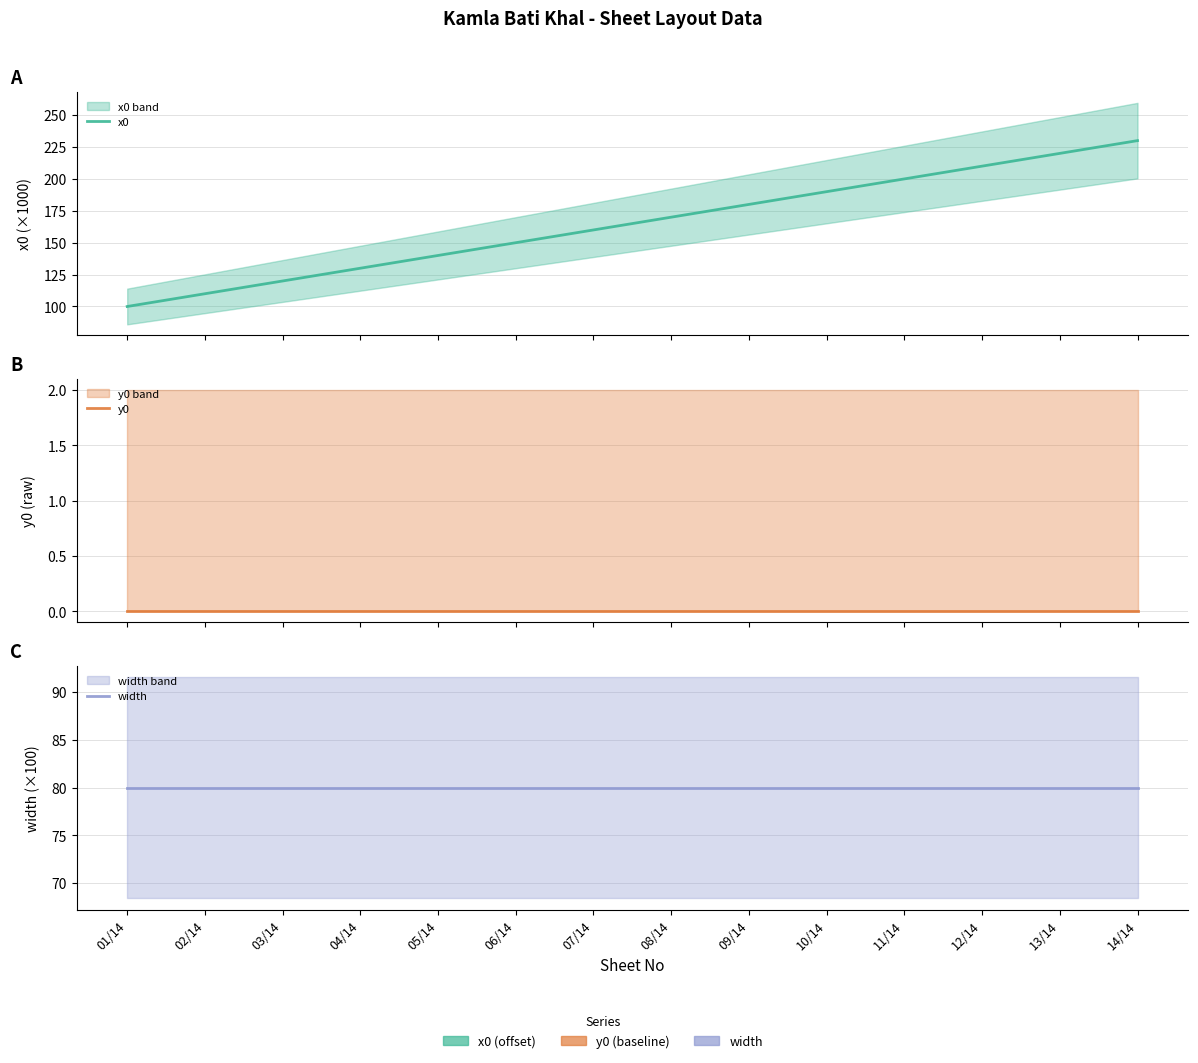

What is the greatest value displayed?

230